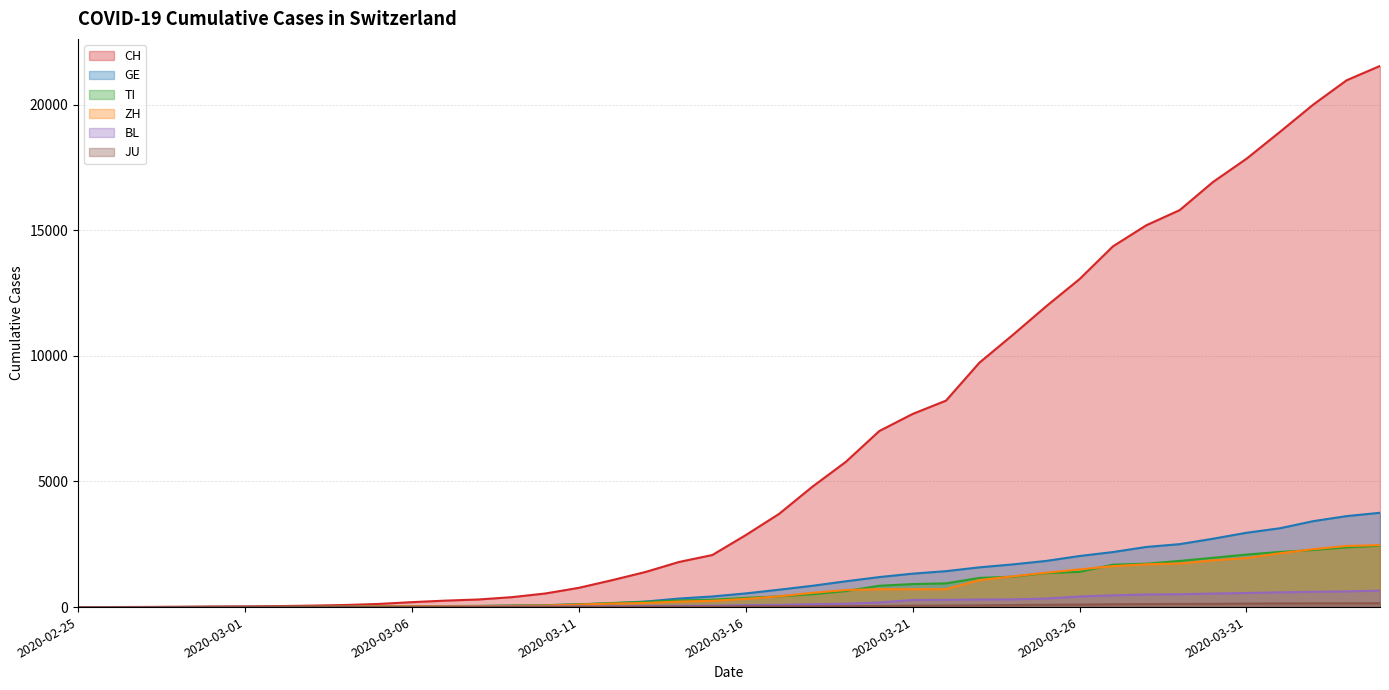

What are all the series names shown in the legend?

CH, GE, TI, ZH, BL, JU